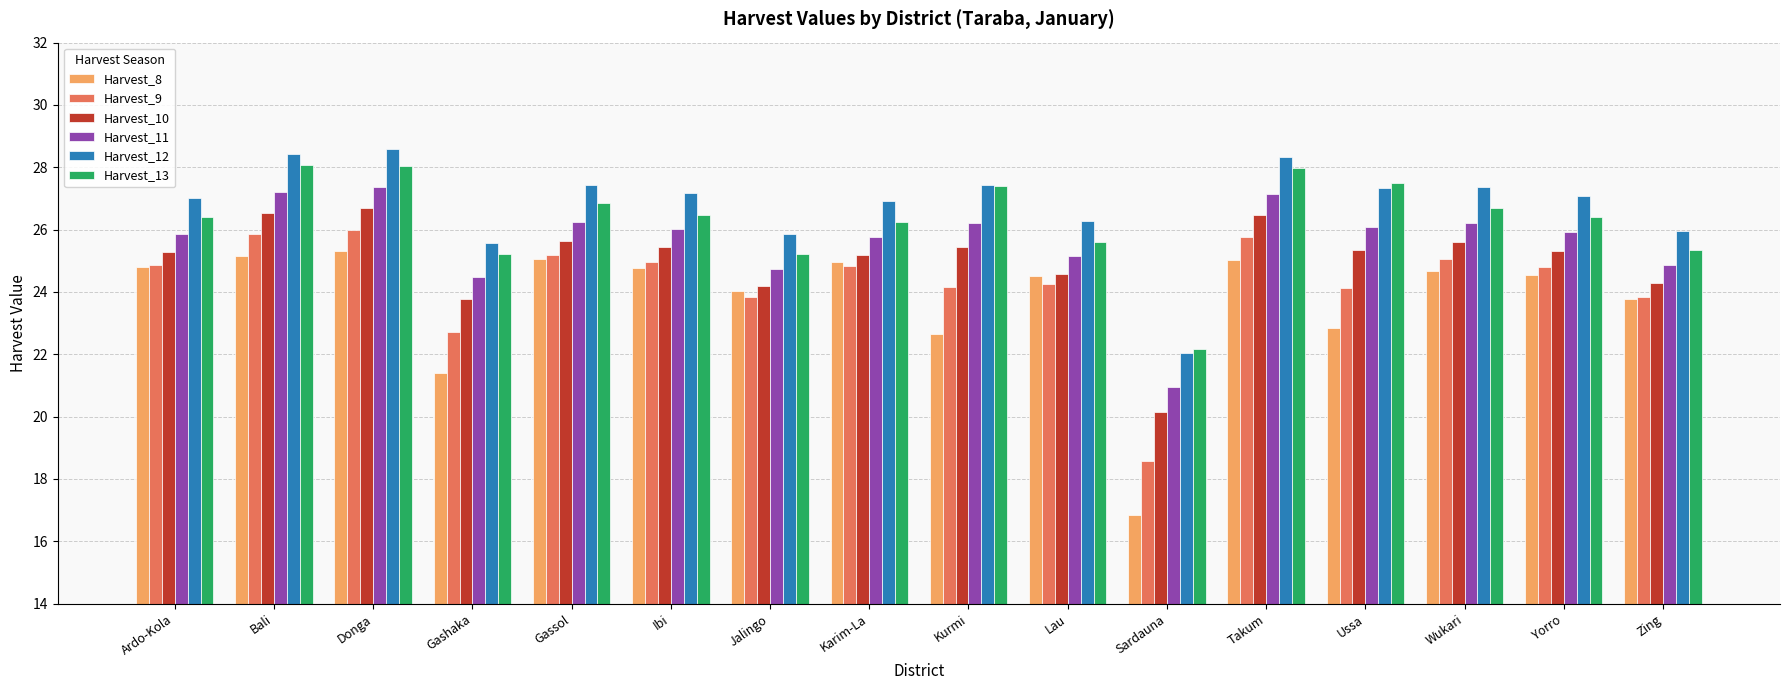

What is the approximate value of Harvest_8 at Donga?

25.3